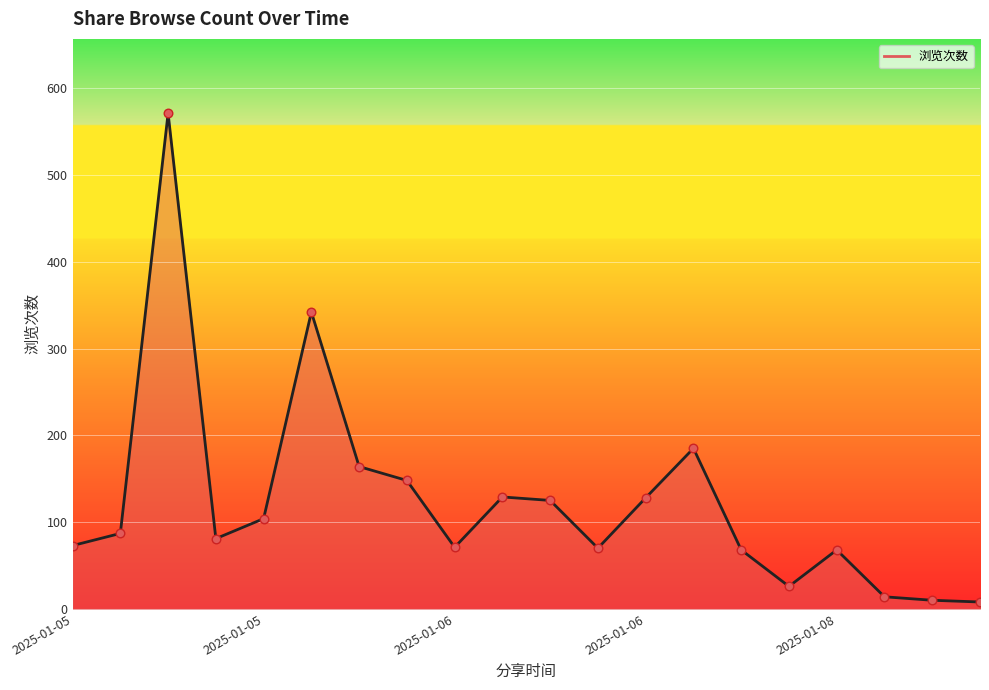

Approximately how many times larger is the value at 2025-01-06 compared to 8?

1.1